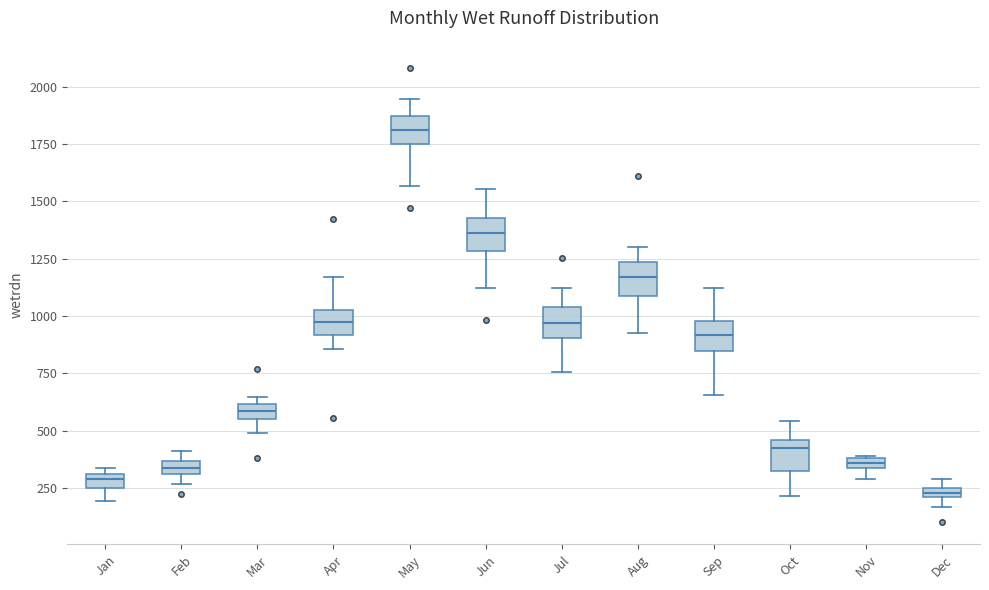

Which box's median line is the highest?

May